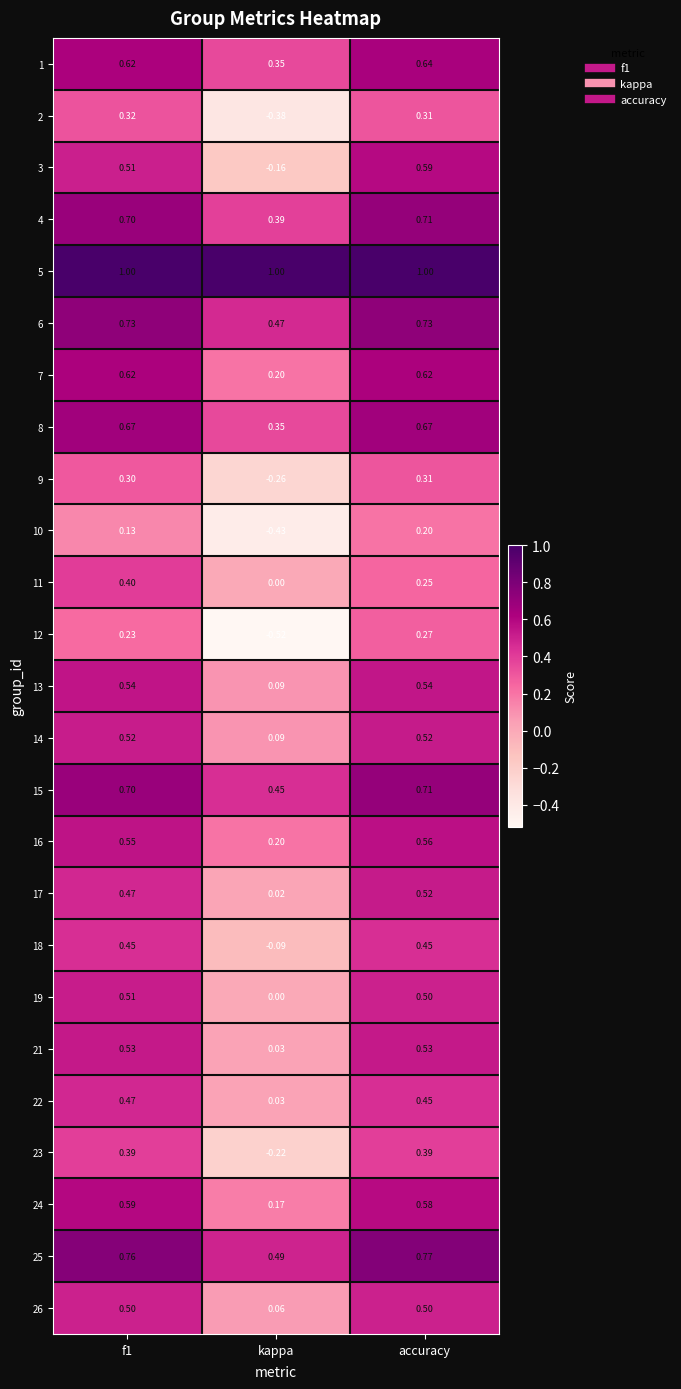

At which label is 9 closest to 0?

kappa